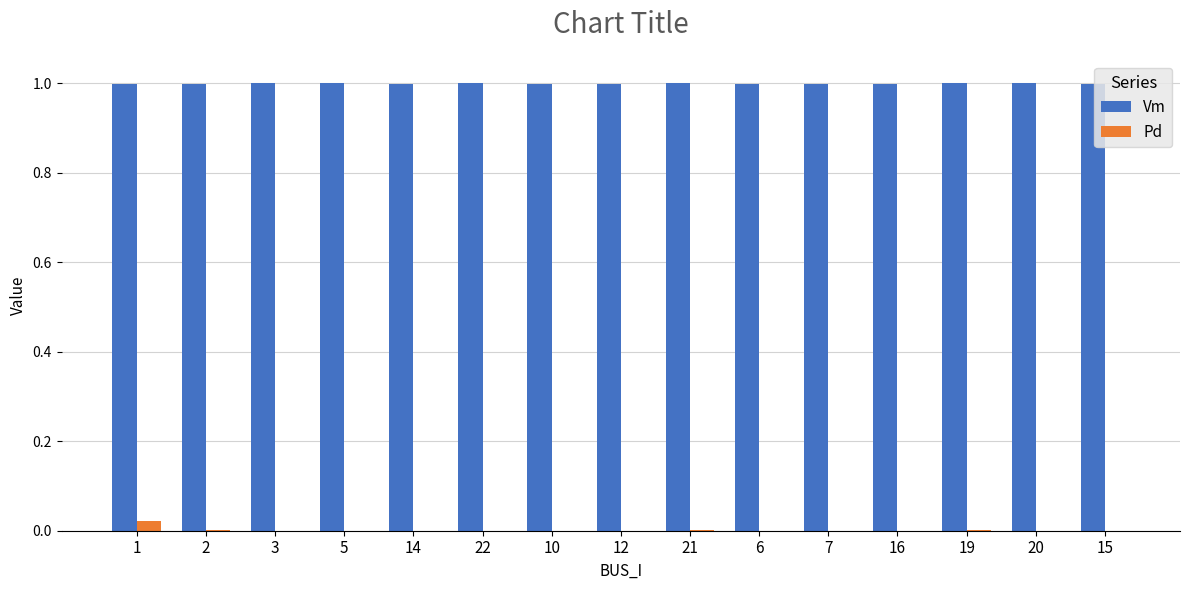

At which category is the sum across all series the highest?

1